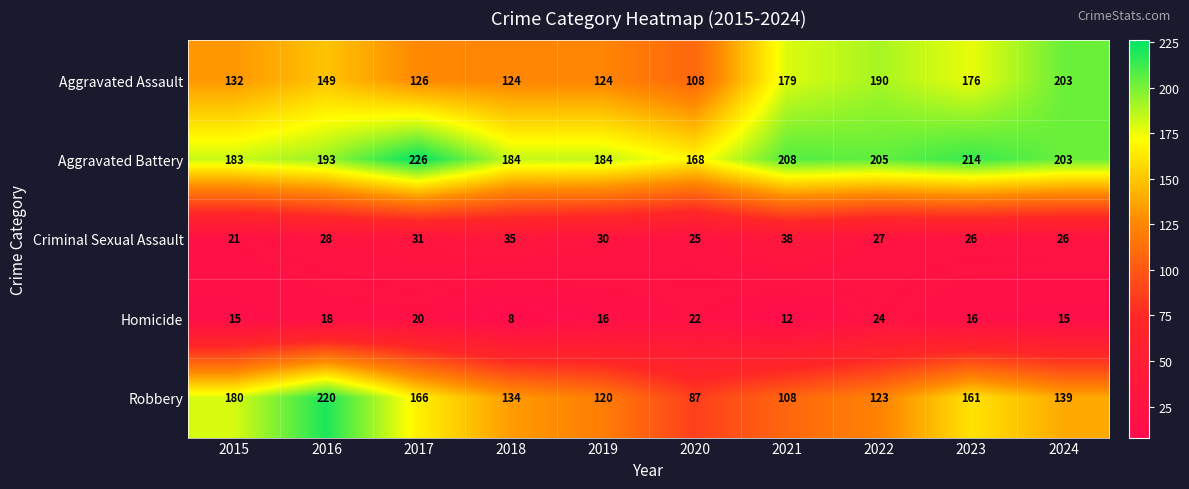

What is the maximum value shown in the chart?

226